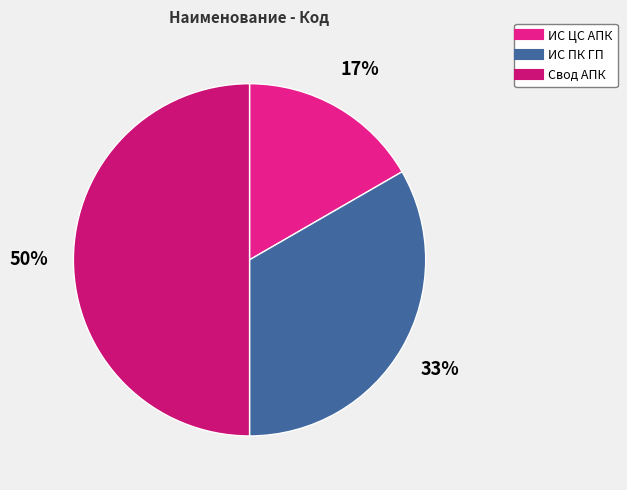

How many slices are in this pie chart?

3